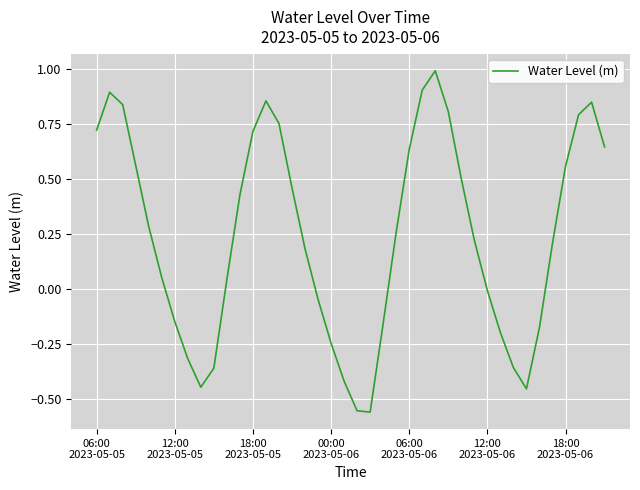

What is the maximum value shown in the chart?

1.0